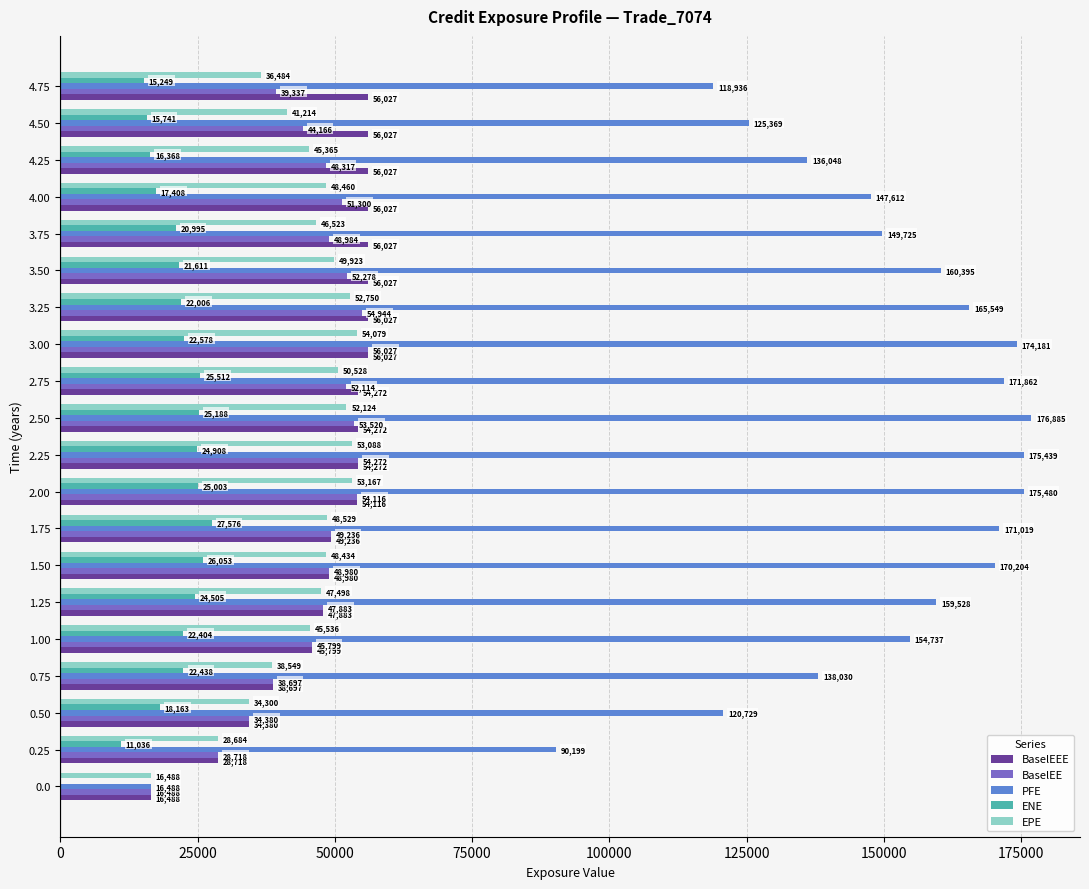

The value of EPE at 3.50 is 49923.2. True or false?

True